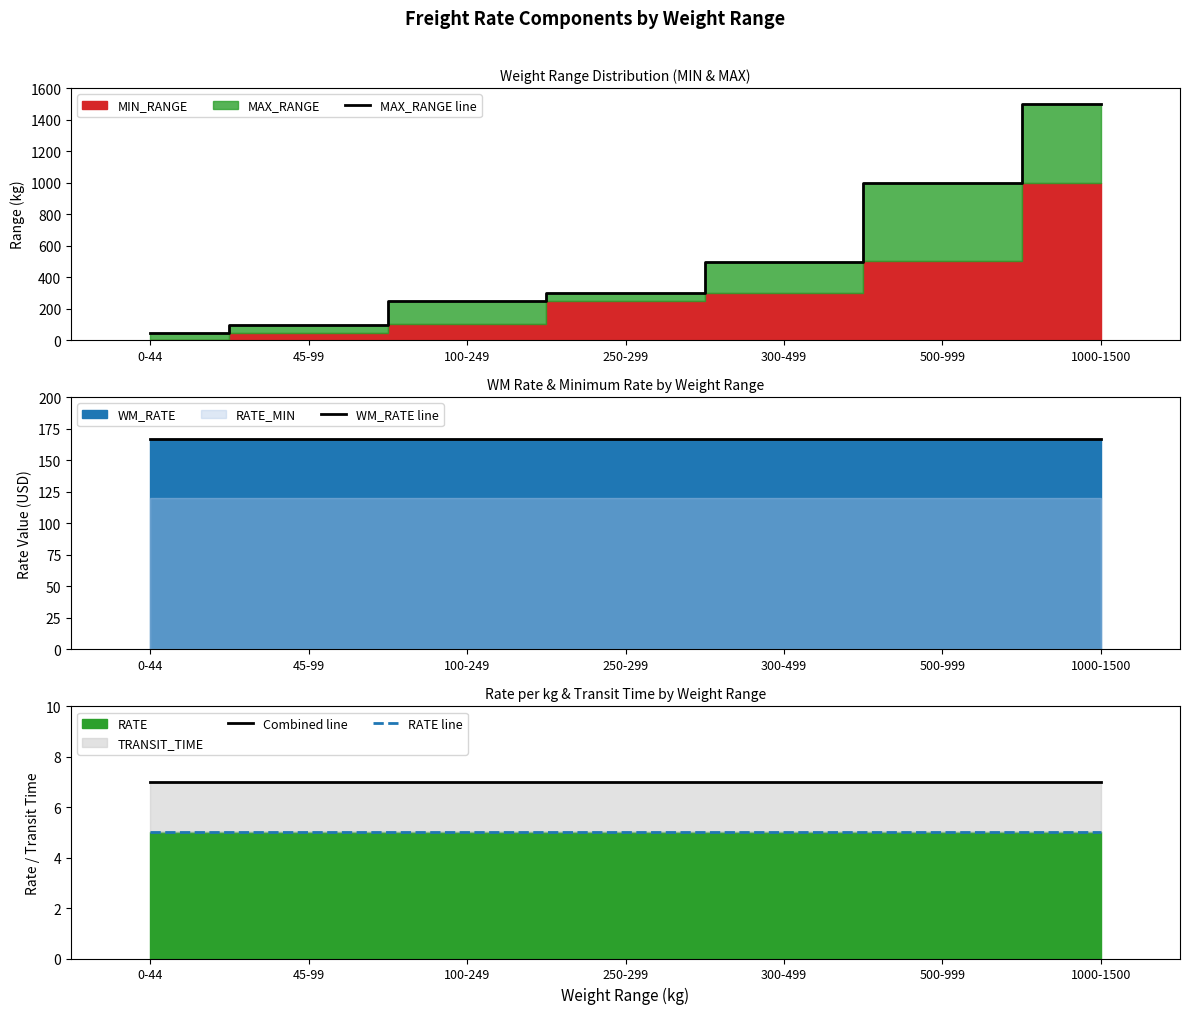

Which series has the largest total across all categories?

MAX_RANGE line